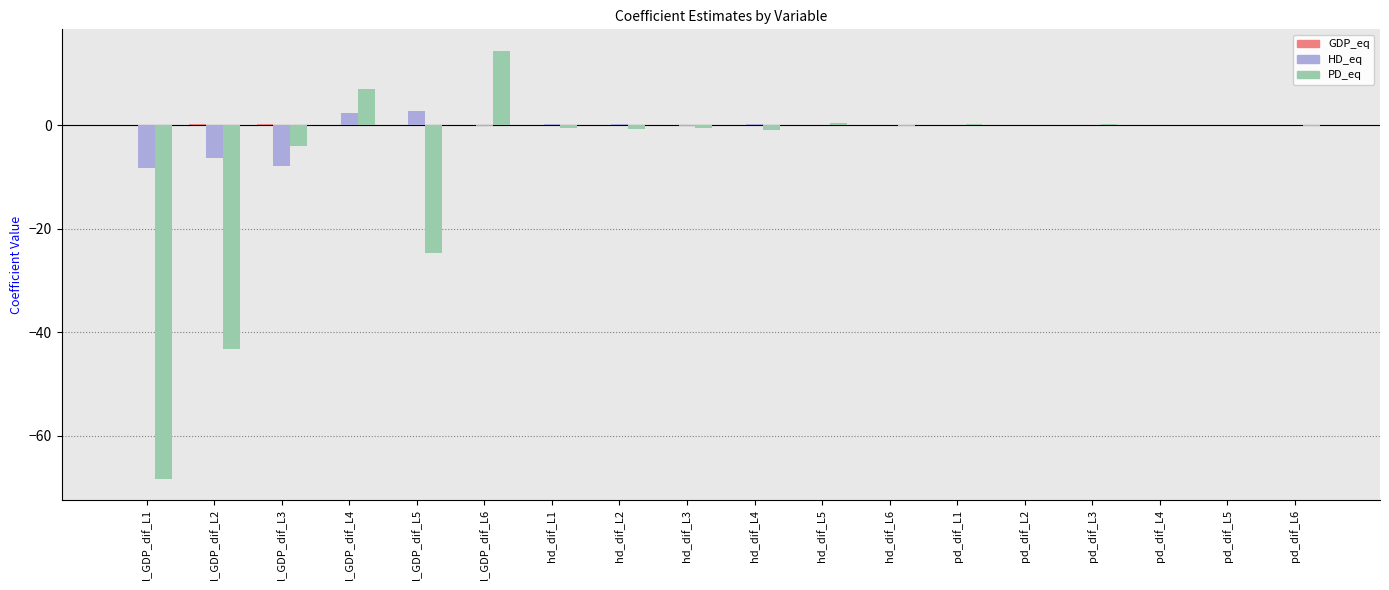

Where is PD_eq nearest to the value -26?

l_GDP_dif_L5